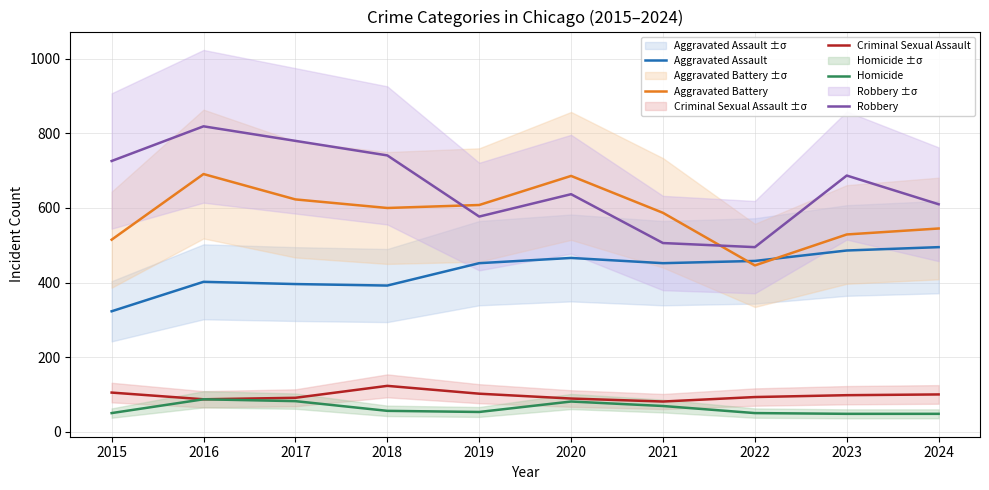

What is the highest value of the Homicide series?

87